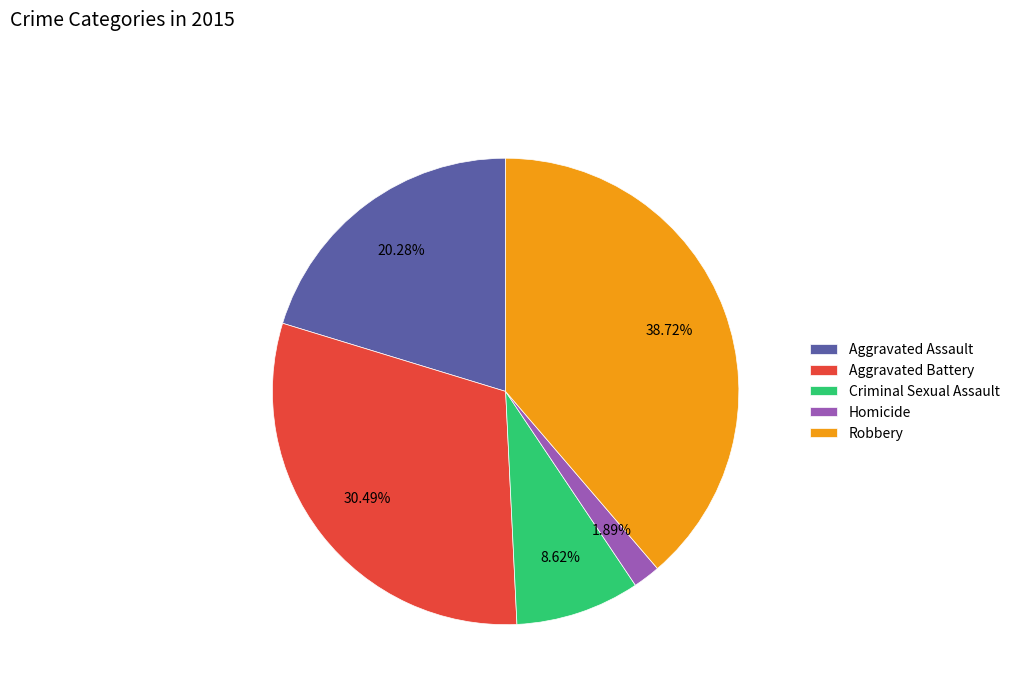

Approximately how many times larger is the value at Robbery compared to Homicide?

20.5